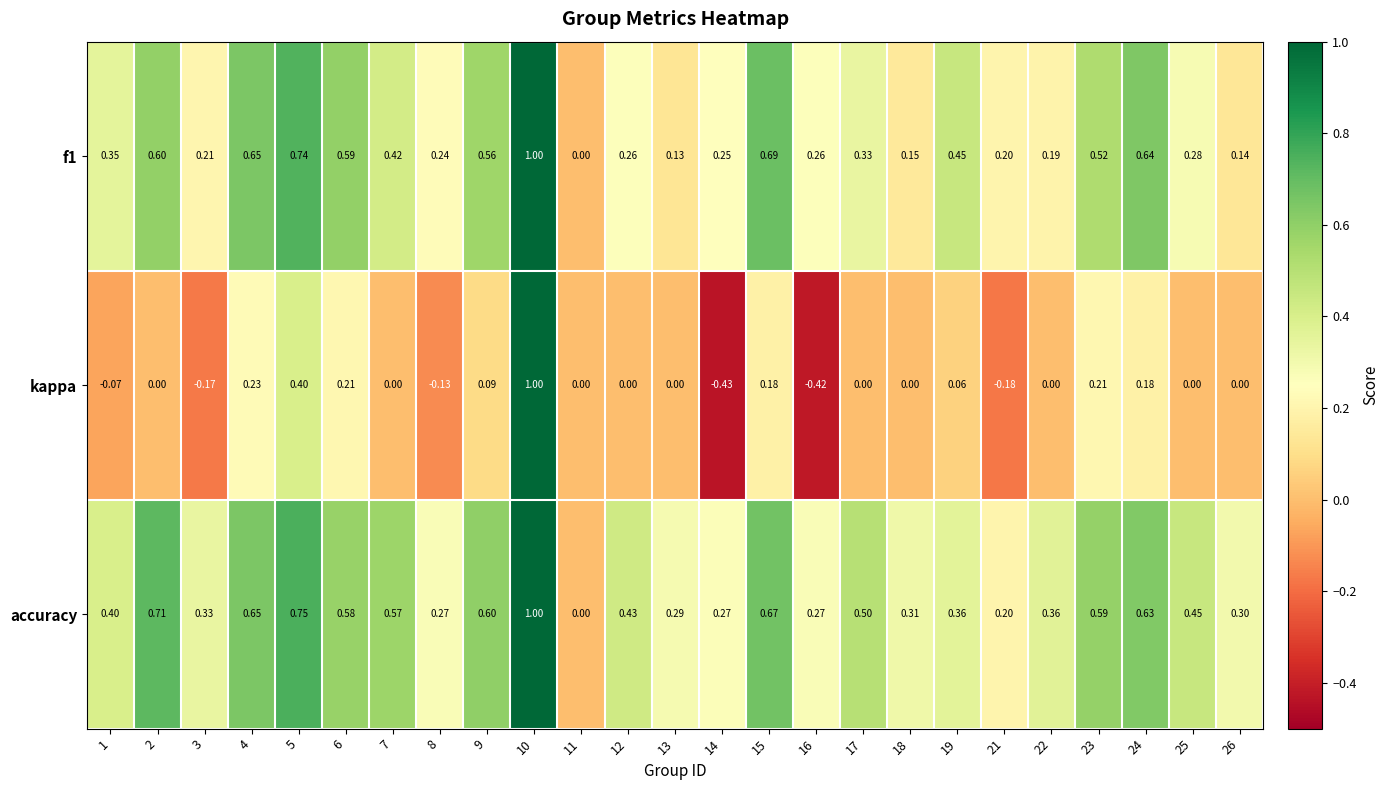

Which series has the largest total across all categories?

accuracy